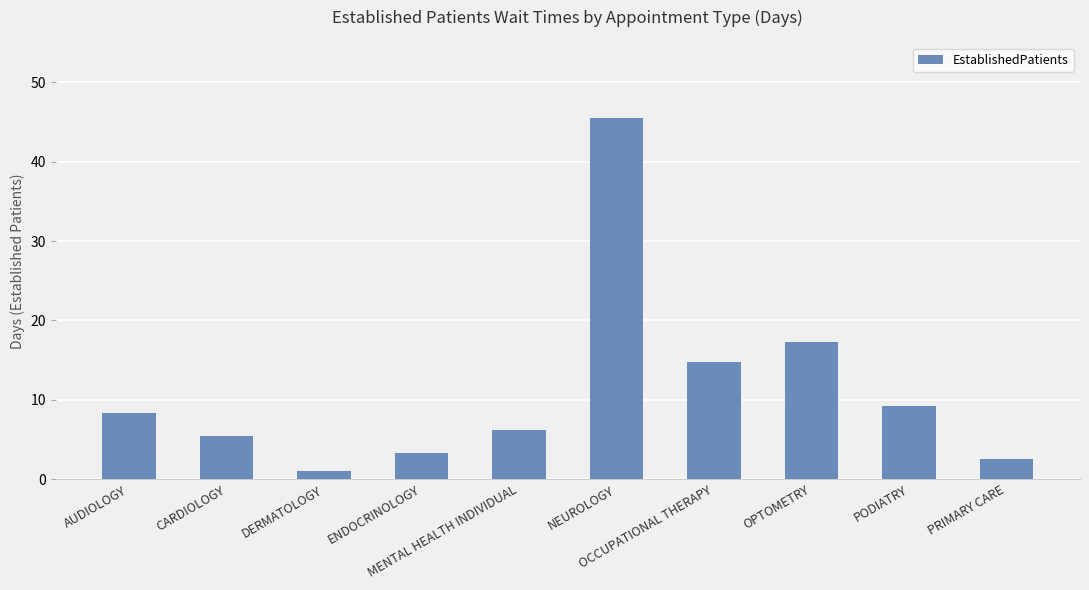

What is the sum of all values?

113.6